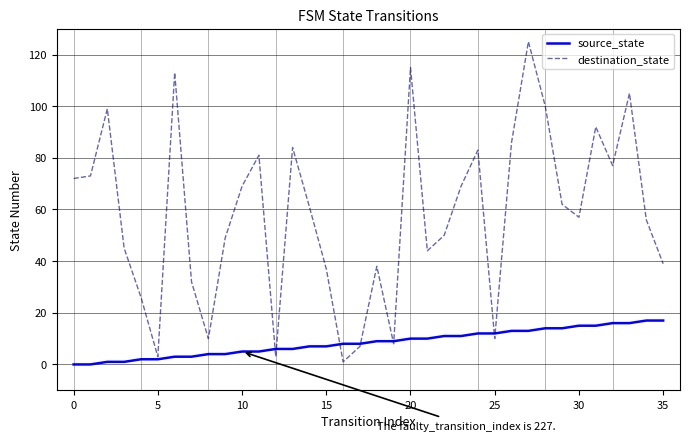

Which series has the largest total across all categories?

destination_state